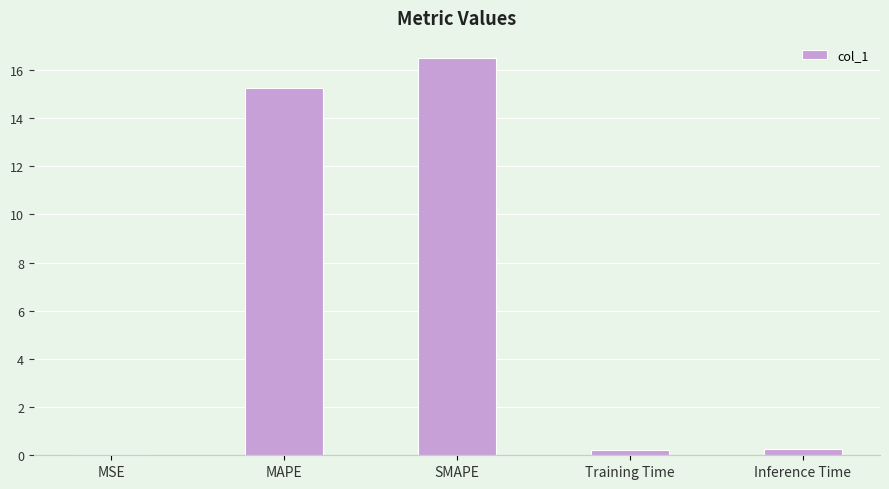

The chart shows a value of 16.5 at SMAPE. True or false?

True